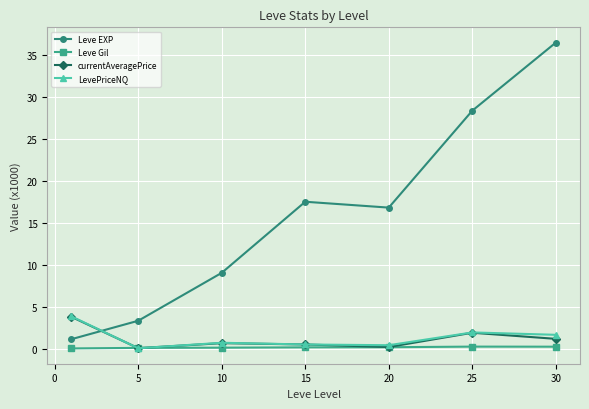

True or false: currentAveragePrice and Leve EXP cross at least once.

True